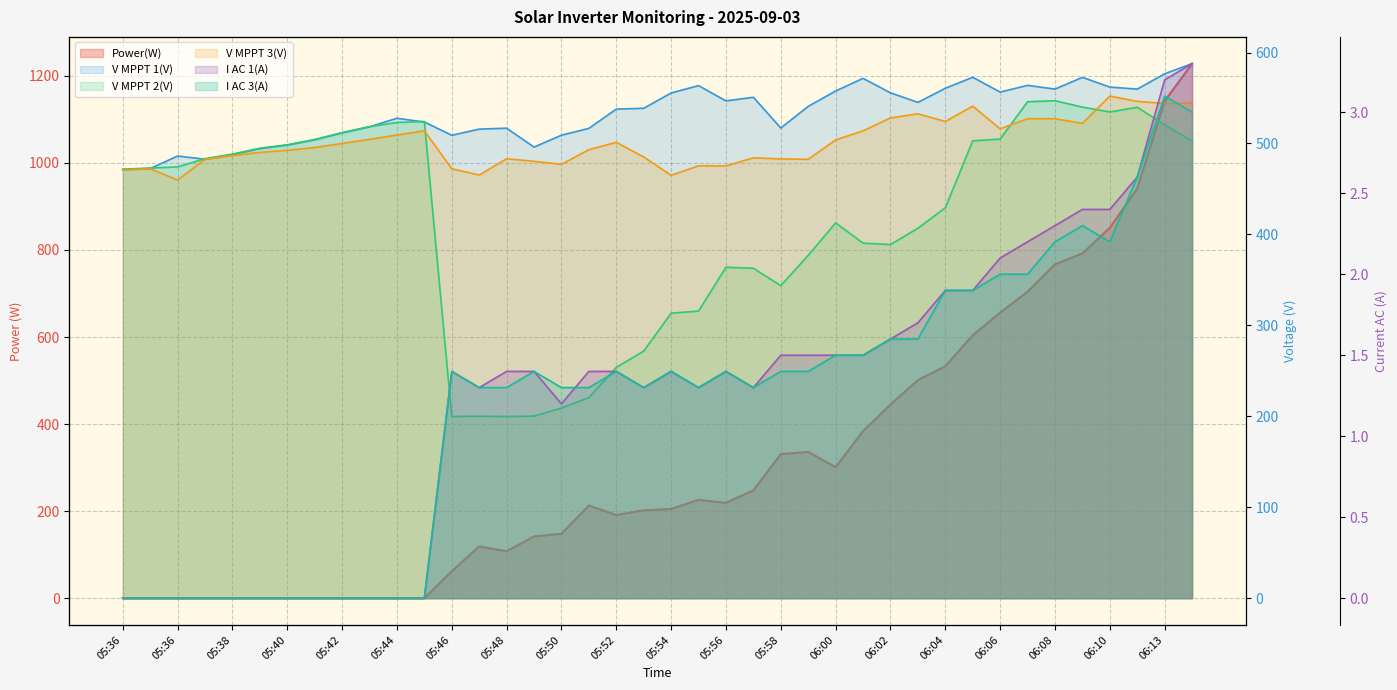

How many interior local peaks does the V MPPT 1(V) series have?

9